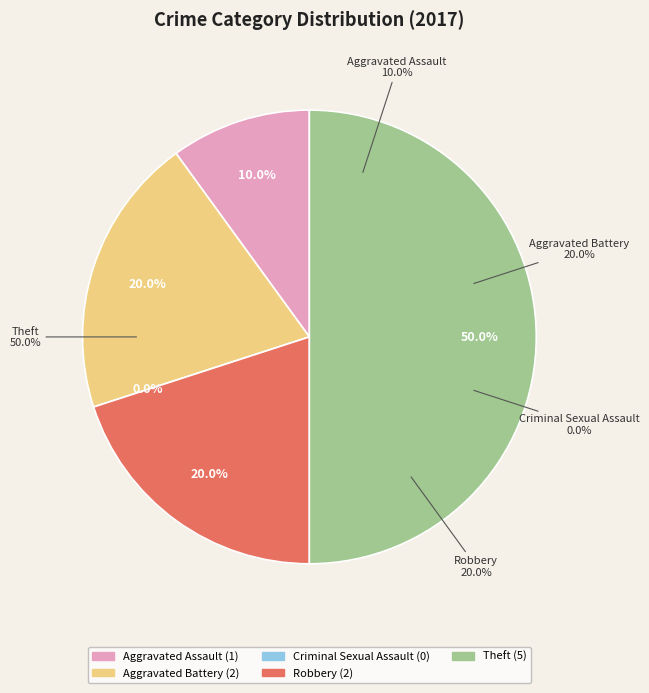

To the nearest percent, what is the average slice percentage?

20%